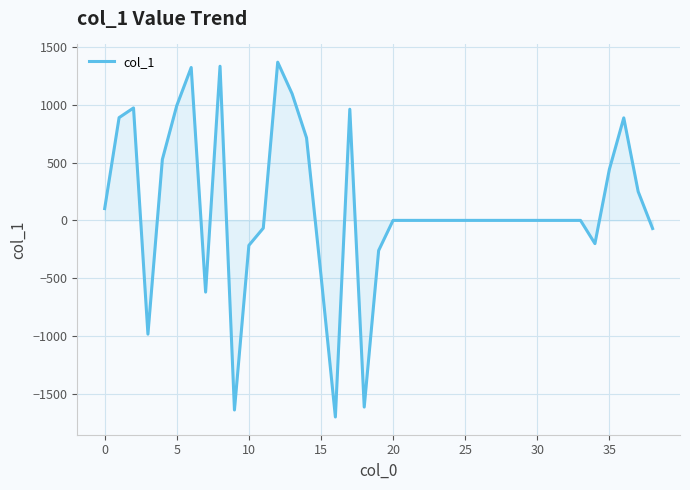

What is the maximum value shown in the chart?

1367.4